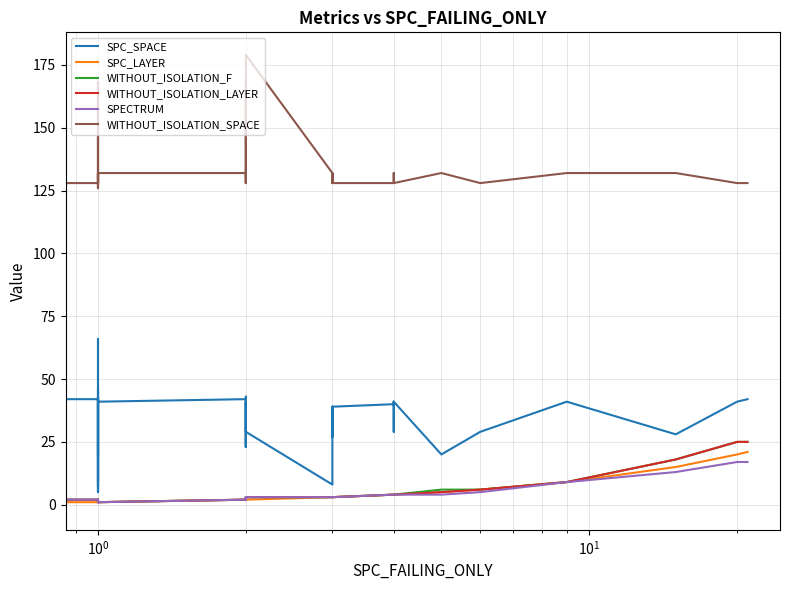

True or false: SPECTRUM and WITHOUT_ISOLATION_SPACE cross at least once.

False